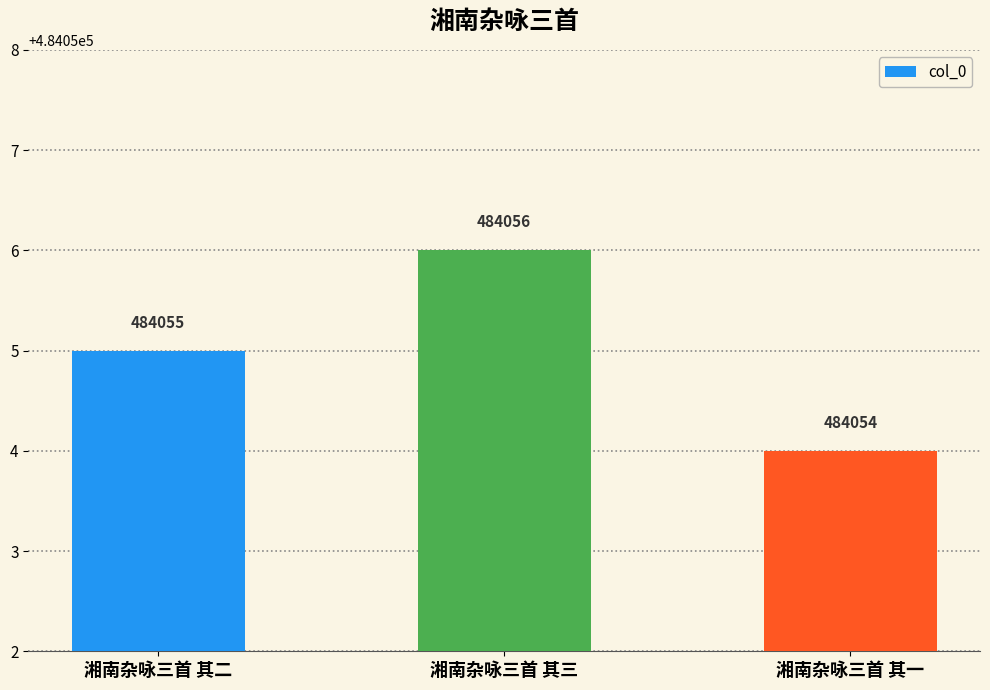

Count the number of categories in the chart.

3